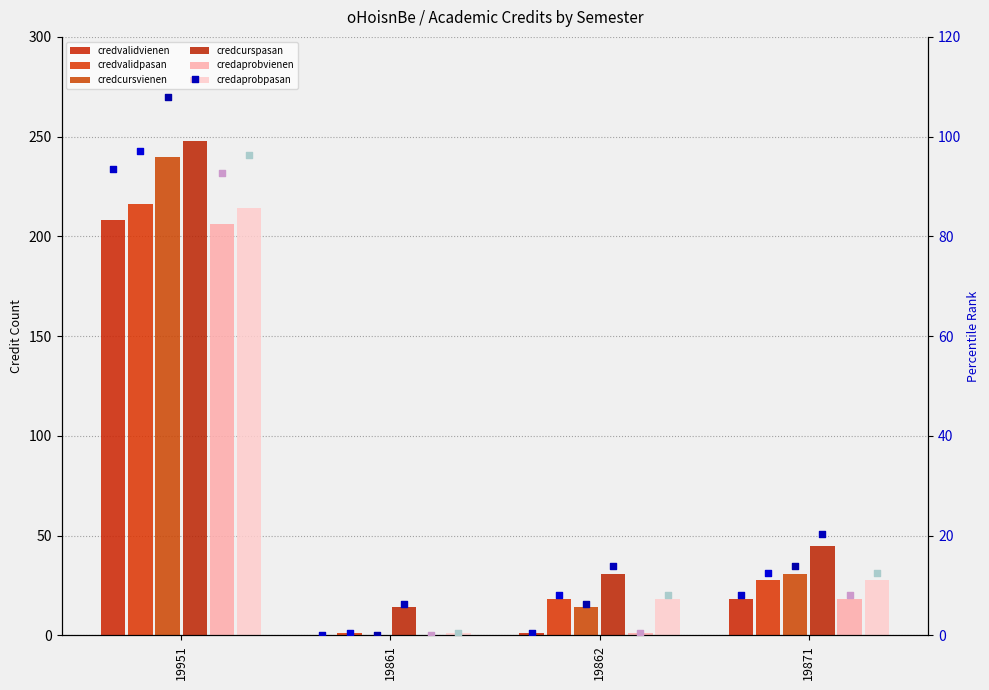

What are all the series names shown in the legend?

credvalidvienen, credvalidpasan, credcursvienen, credcurspasan, credaprobvienen, credaprobpasan